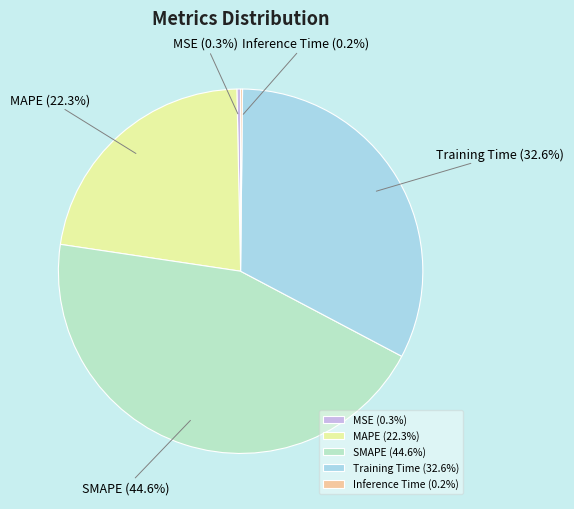

To the nearest percent, what is the difference between the largest and smallest slice percentages?

44%